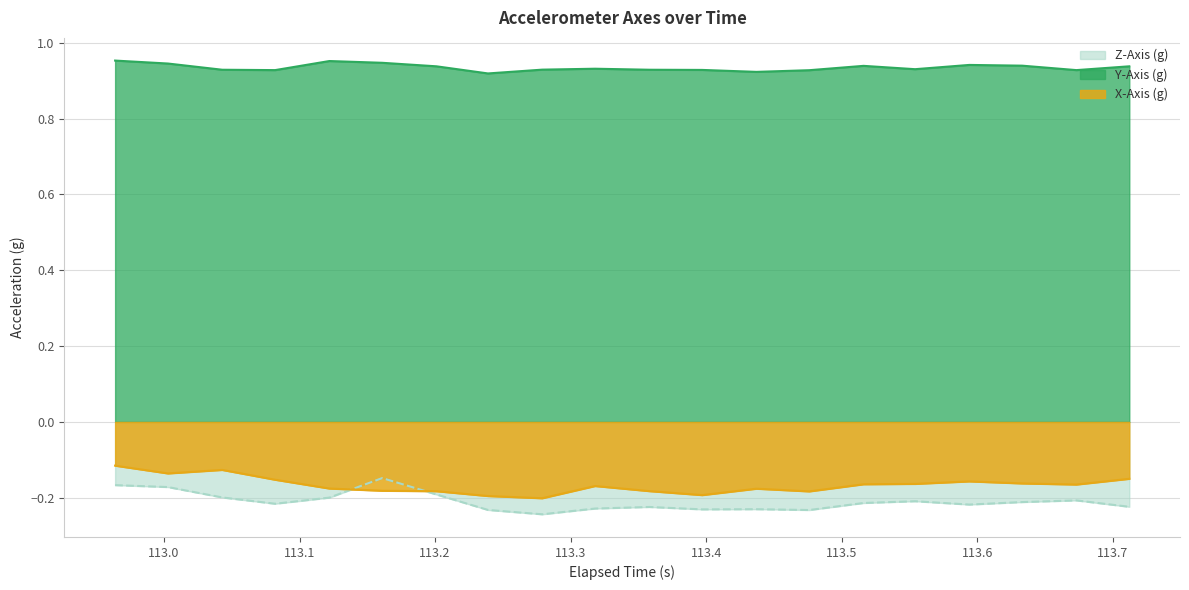

Reading left to right, list all the values displayed in this chart.

X-Axis (g): -0.1	-0.1	-0.1	-0.2	-0.2	-0.2	-0.2	-0.2	-0.2	-0.2	-0.2	-0.2	-0.2	-0.2	-0.2	-0.2	-0.2	-0.2	-0.2	-0.1
Y-Axis (g): 1.0	0.9	0.9	0.9	1.0	0.9	0.9	0.9	0.9	0.9	0.9	0.9	0.9	0.9	0.9	0.9	0.9	0.9	0.9	0.9
Z-Axis (g): -0.2	-0.2	-0.2	-0.2	-0.2	-0.1	-0.2	-0.2	-0.2	-0.2	-0.2	-0.2	-0.2	-0.2	-0.2	-0.2	-0.2	-0.2	-0.2	-0.2